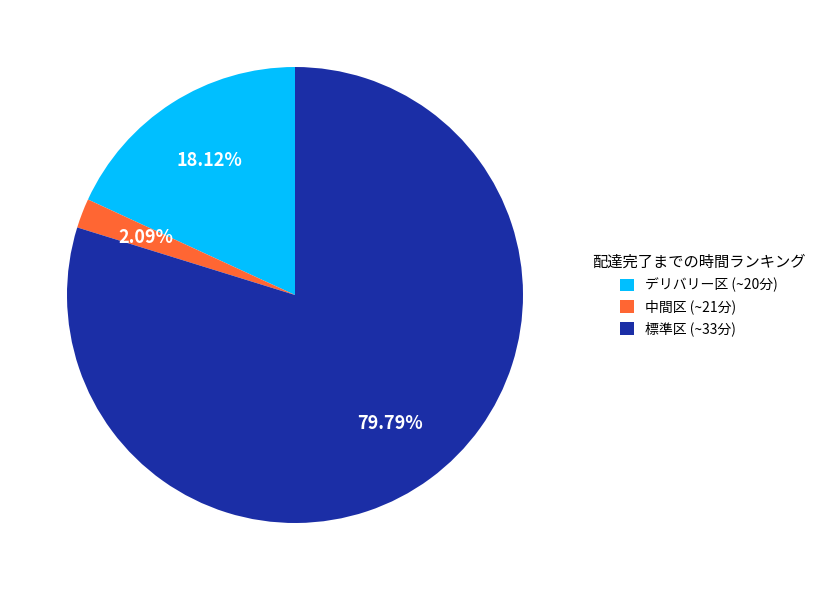

Is there a majority slice in this chart?

Yes